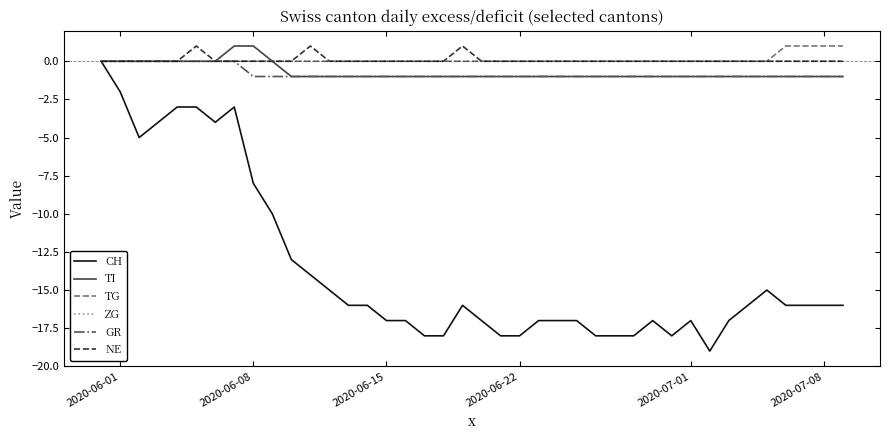

Which series has the widest spread of values?

CH